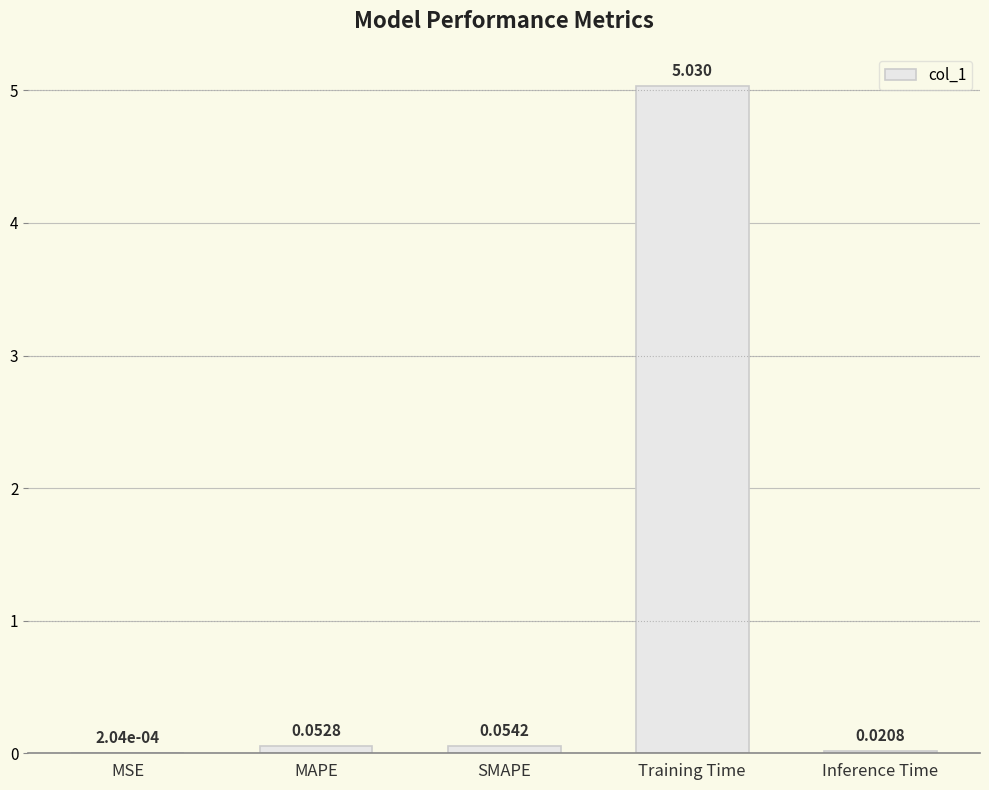

What is the average value?

1.0